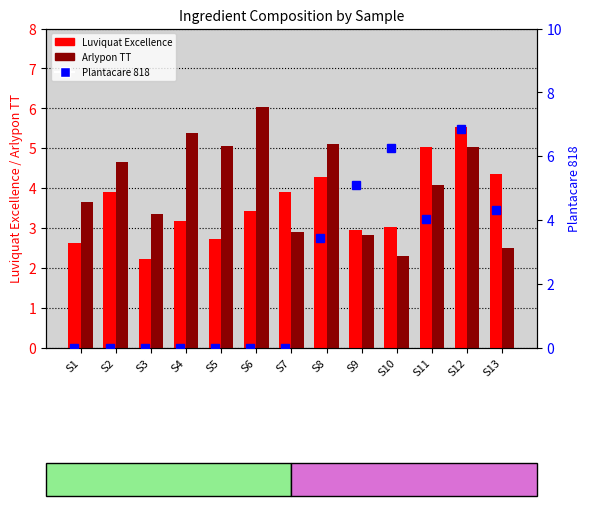

What is the average value of the Luviquat Excellence series?

3.6